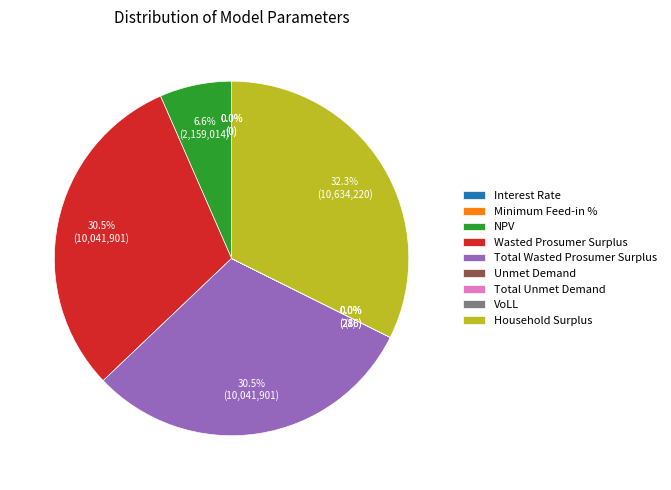

To the nearest percent, what portion does Household Surplus represent?

32%